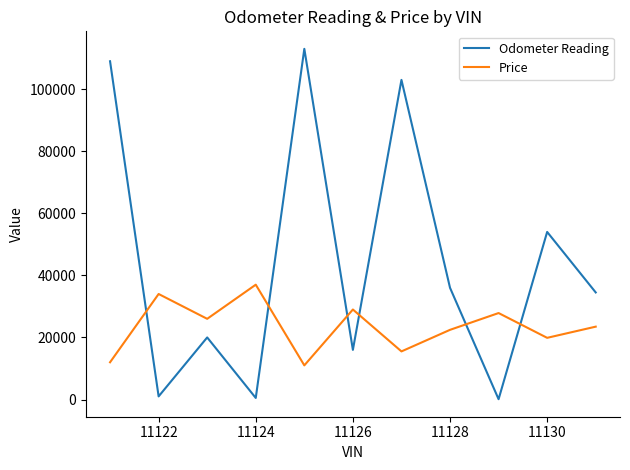

List the series in order of their peak value, highest first.

Odometer Reading, Price